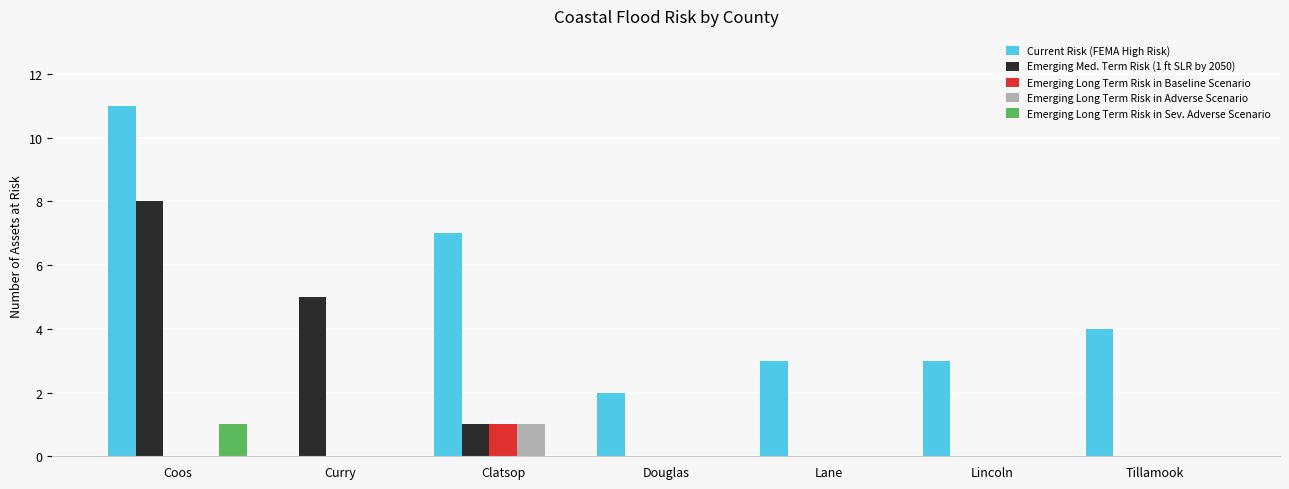

Are the bars grouped side by side (vs. stacked)?

Yes